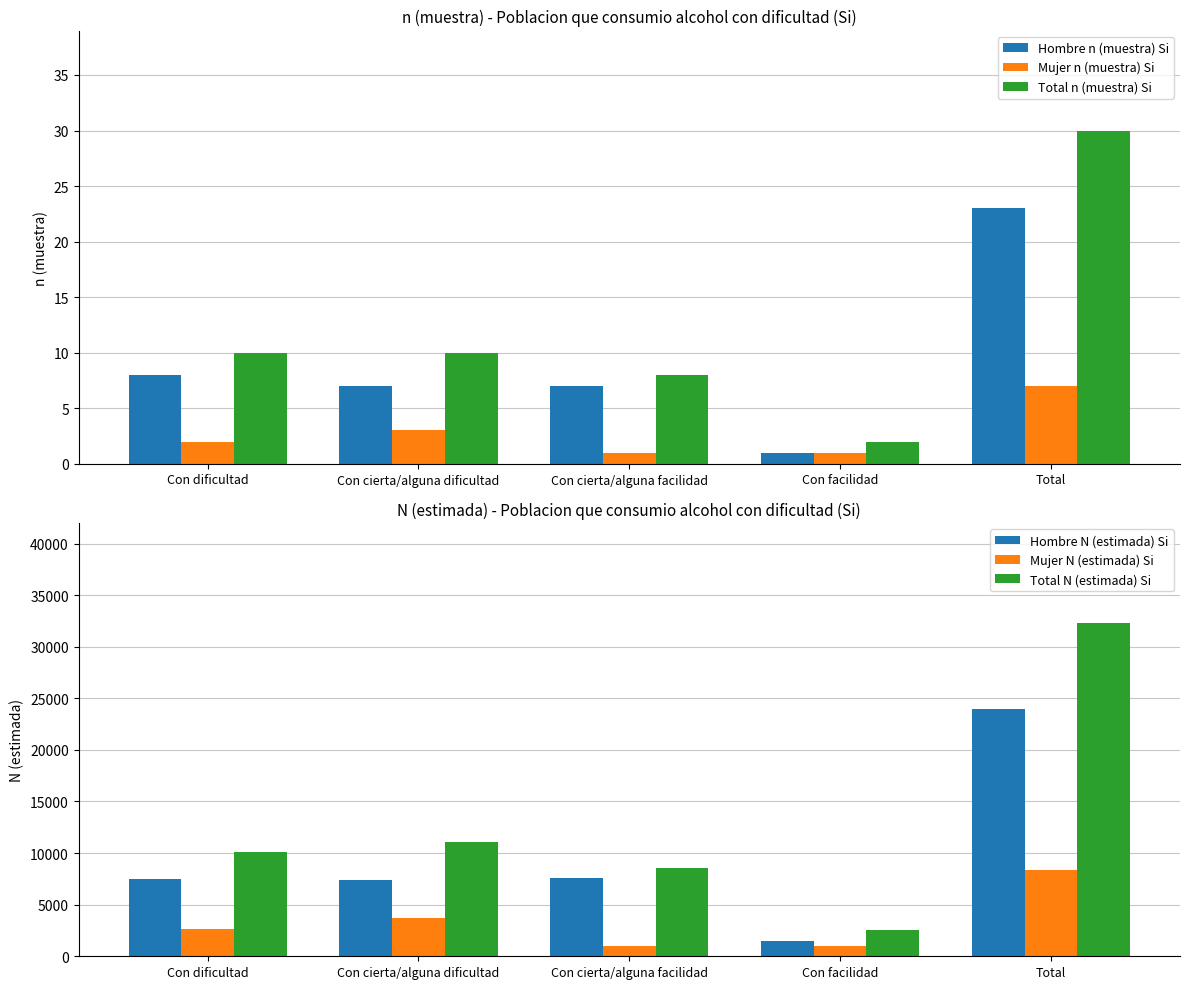

How many Mujer N (estimada) Si values are between 1018 and 3677?

4